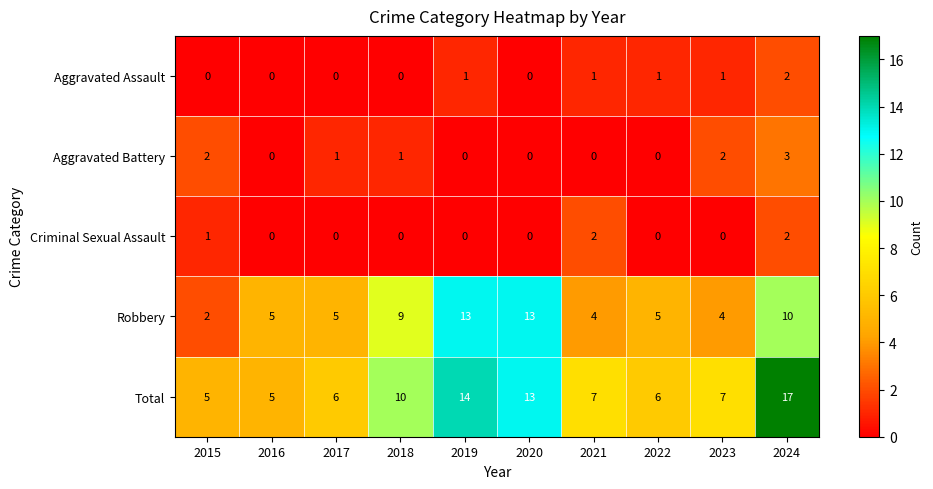

Between 2015 and 2017, which series saw the biggest shift?

Robbery